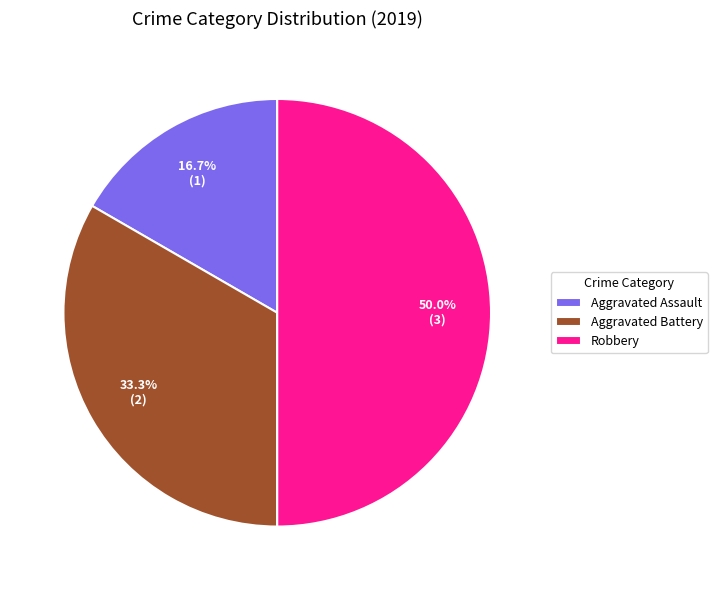

How many slices are in this pie chart?

3